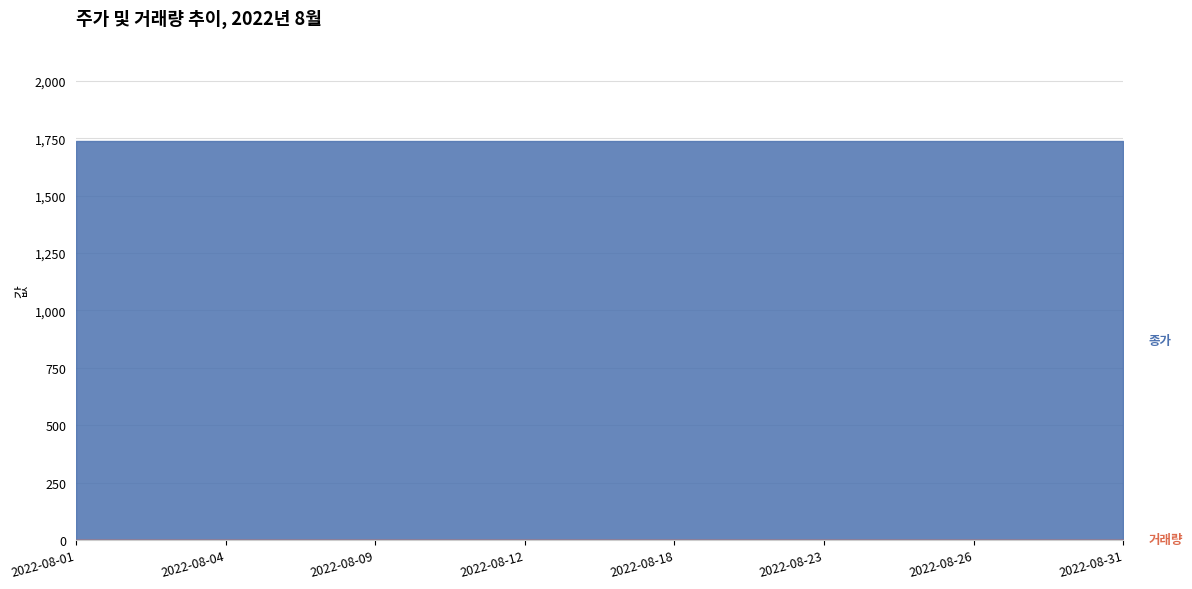

Which label corresponds to the largest value in the chart?

2022-08-01